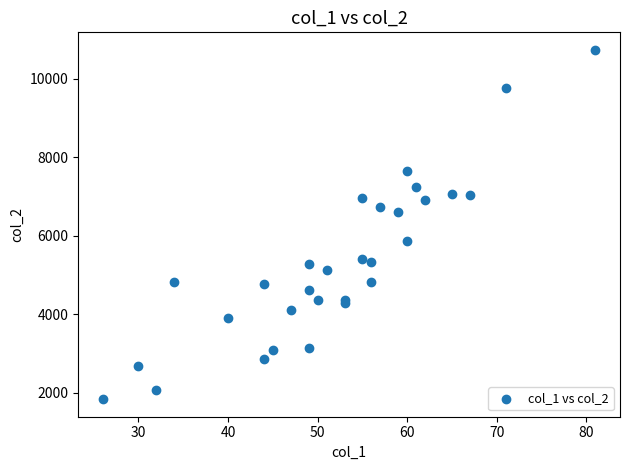

What Y value in the scatter plot is closest to 6290?

6607